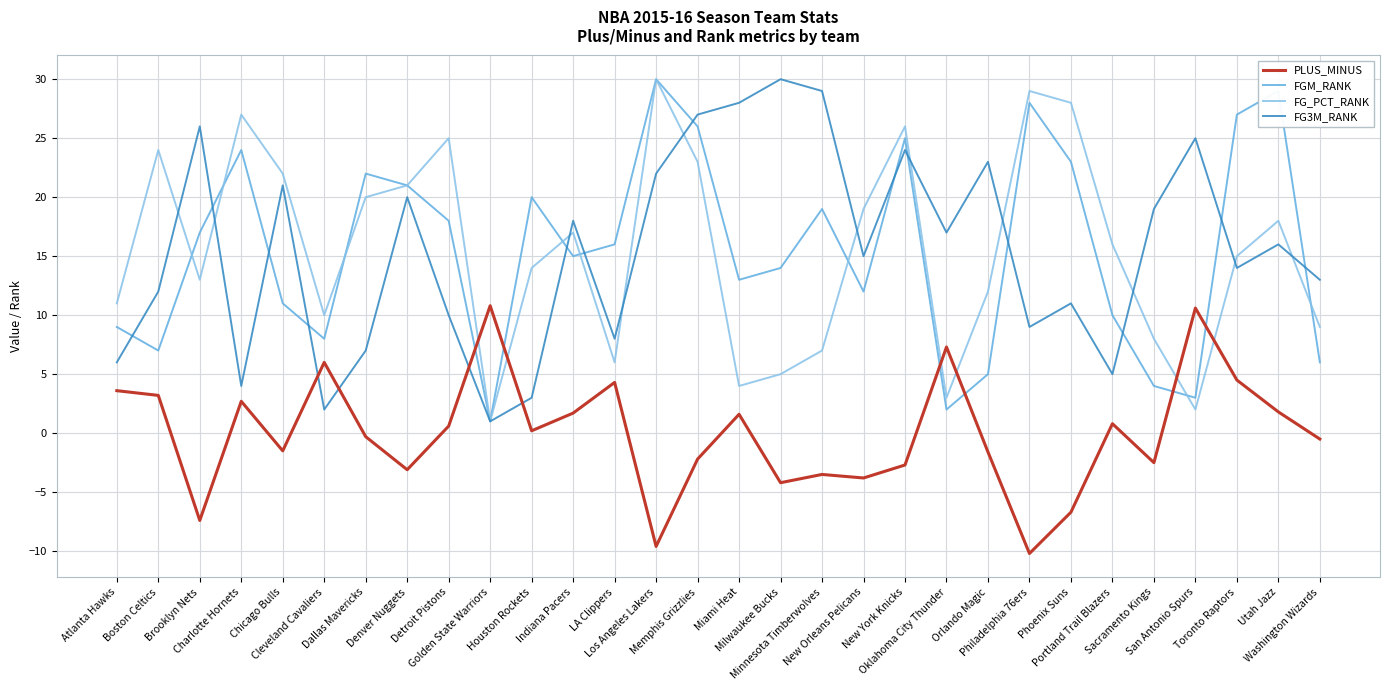

Where is the first local maximum for FG_PCT_RANK?

Boston Celtics